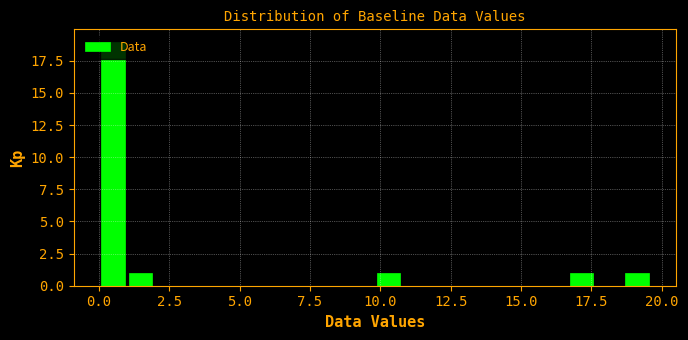

Read against the x-axis, roughly where is the centre of the tallest bar?

0.5